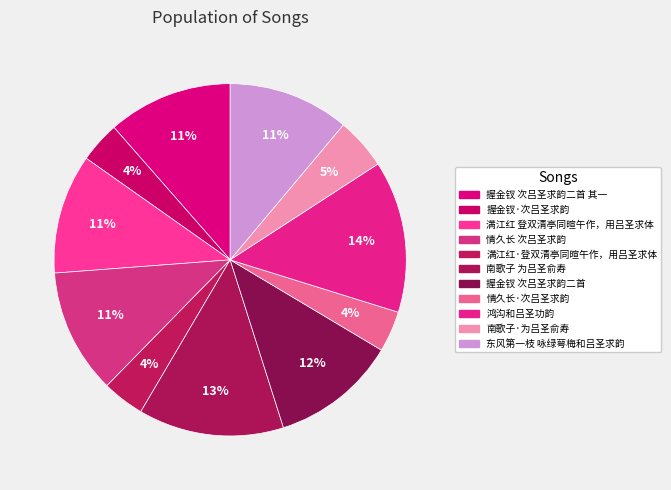

What percentage is the 满江红 登双清亭同暄午作，用吕圣求体 slice, to the nearest percent?

11%